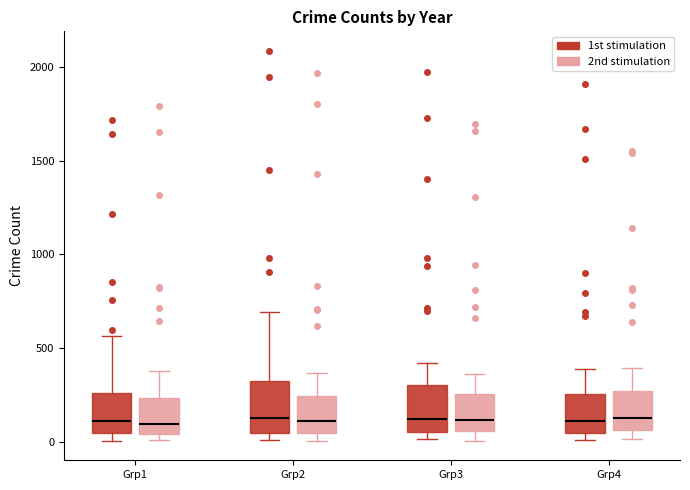

Reading left to right, read every box against the y-axis: the position of its median line, the range the box covers, and the ends of its whiskers. The values are not printed on the chart, so give them approximately, as read against the axis.

Grp1 (1st stimulation): median 100, box 50 to 250, whiskers 0 to 550
Grp1 (2nd stimulation): median 100, box 50 to 250, whiskers 0 to 400
Grp2 (1st stimulation): median 150, box 50 to 300, whiskers 0 to 700
Grp2 (2nd stimulation): median 100, box 50 to 250, whiskers 0 to 350
Grp3 (1st stimulation): median 100, box 50 to 300, whiskers 0 to 400
Grp3 (2nd stimulation): median 100, box 50 to 250, whiskers 0 to 350
Grp4 (1st stimulation): median 100, box 50 to 250, whiskers 0 to 400
Grp4 (2nd stimulation): median 150, box 50 to 250, whiskers 0 to 400